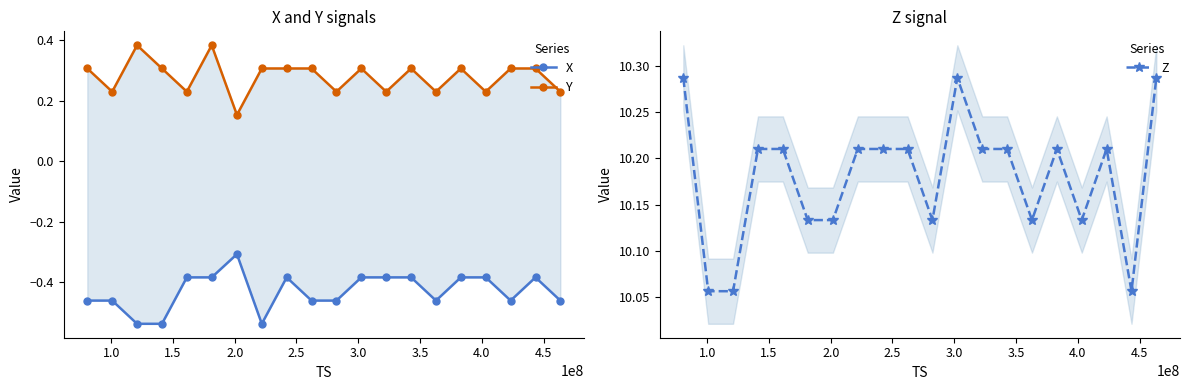

How many interior local peaks does the Z series have?

3